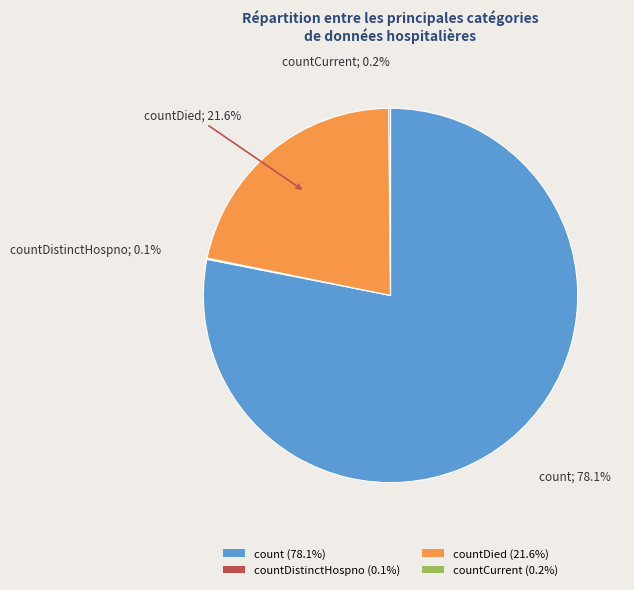

Does countDied (21.6%) represent more than half of the total?

No